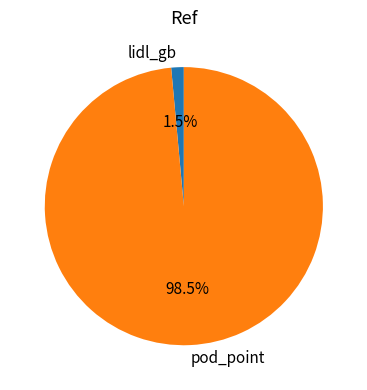

Do pod_point and lidl_gb together represent more than half of the pie?

Yes